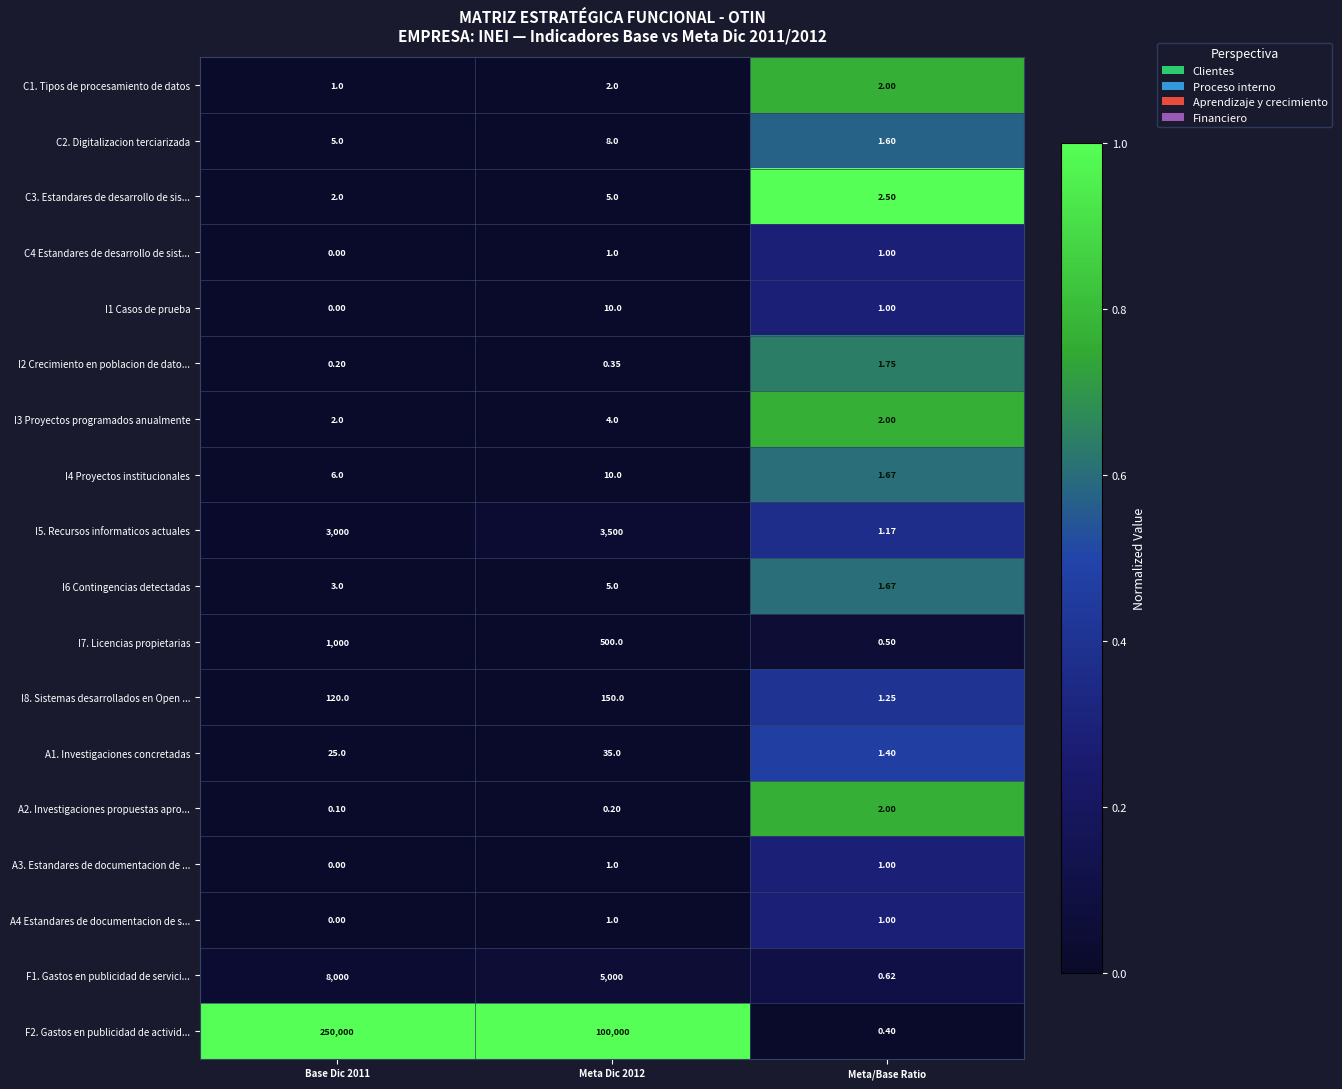

Which category has the highest value across all series?

Base Dic 2011